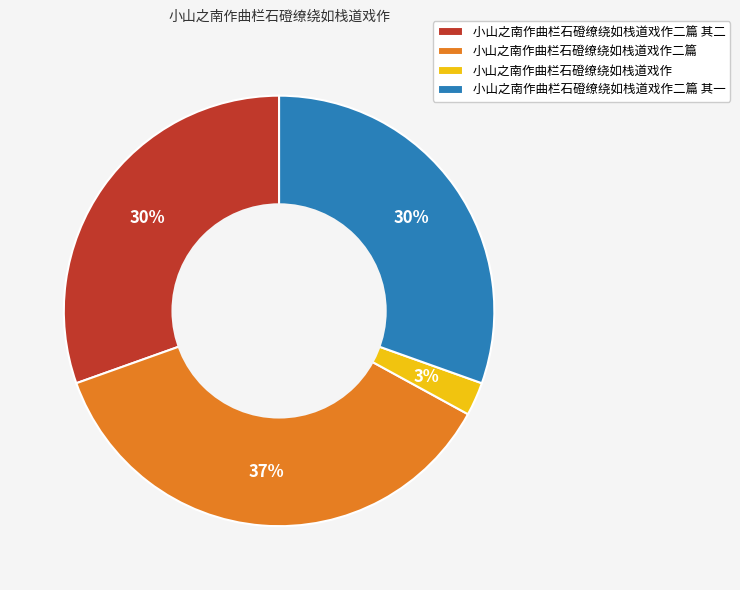

Does 小山之南作曲栏石磴缭绕如栈道戏作二篇 represent more than half of the total?

No